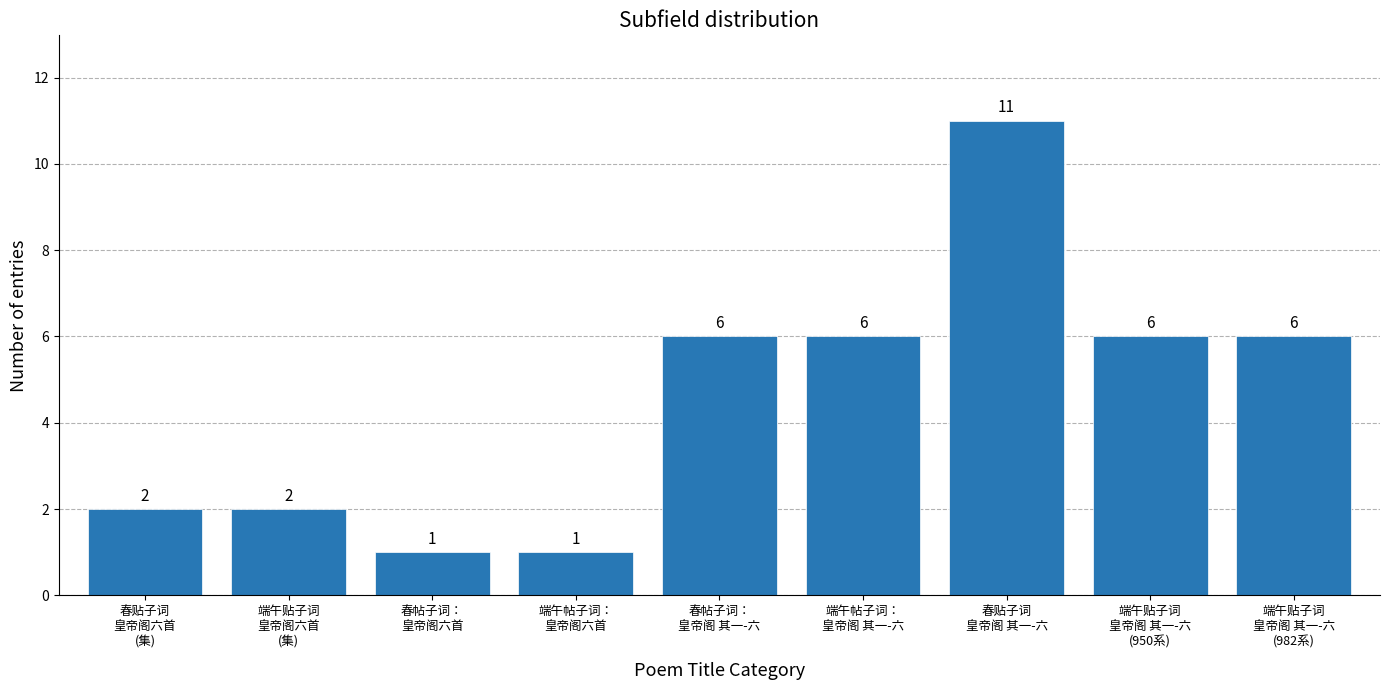

What is the difference between the maximum and minimum values?

10